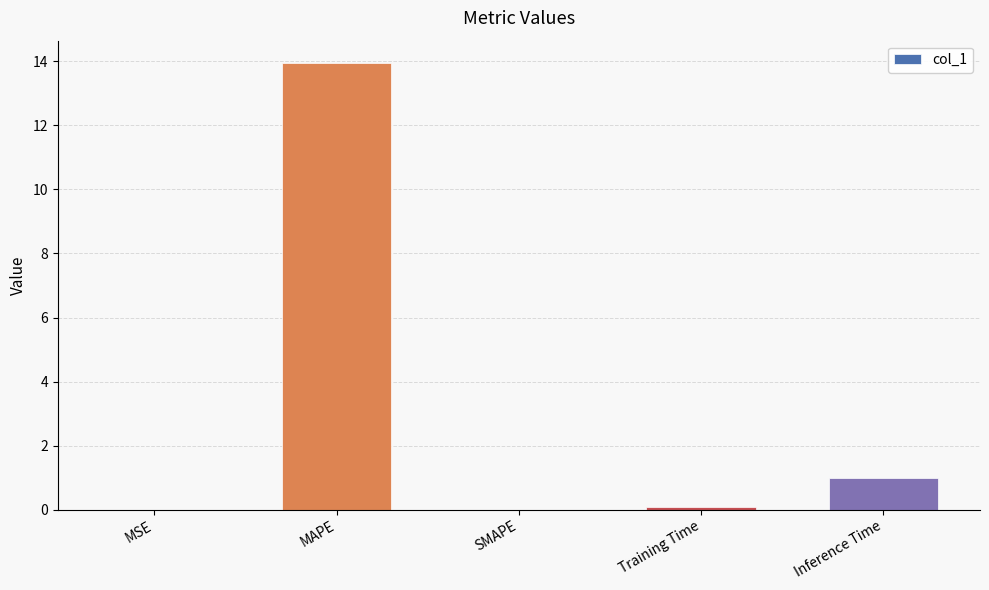

At which category does the chart reach its peak across all series?

MAPE